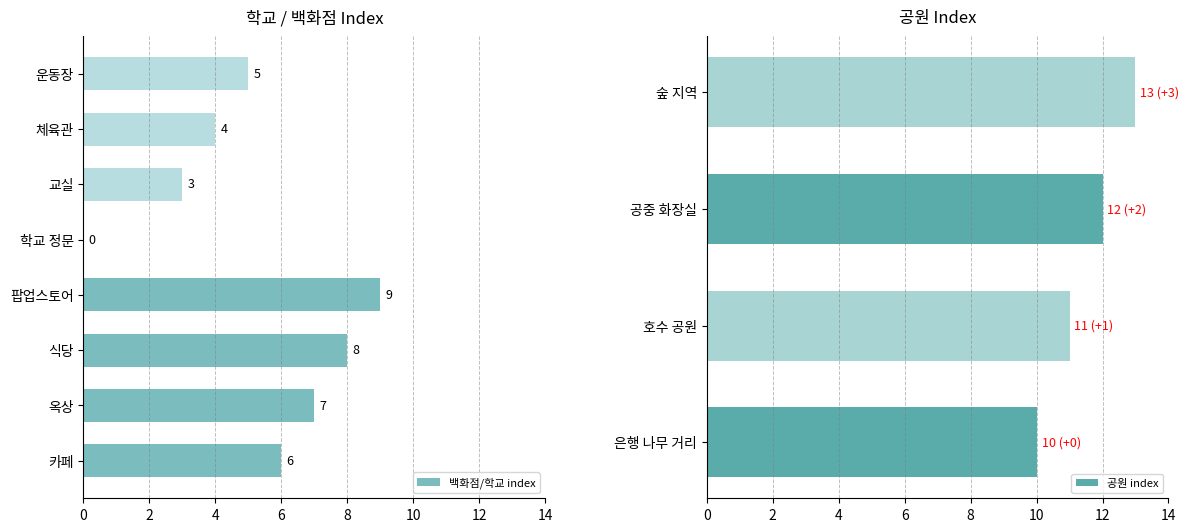

The 백화점/학교 index series shows 2 at 교실. True or false?

False